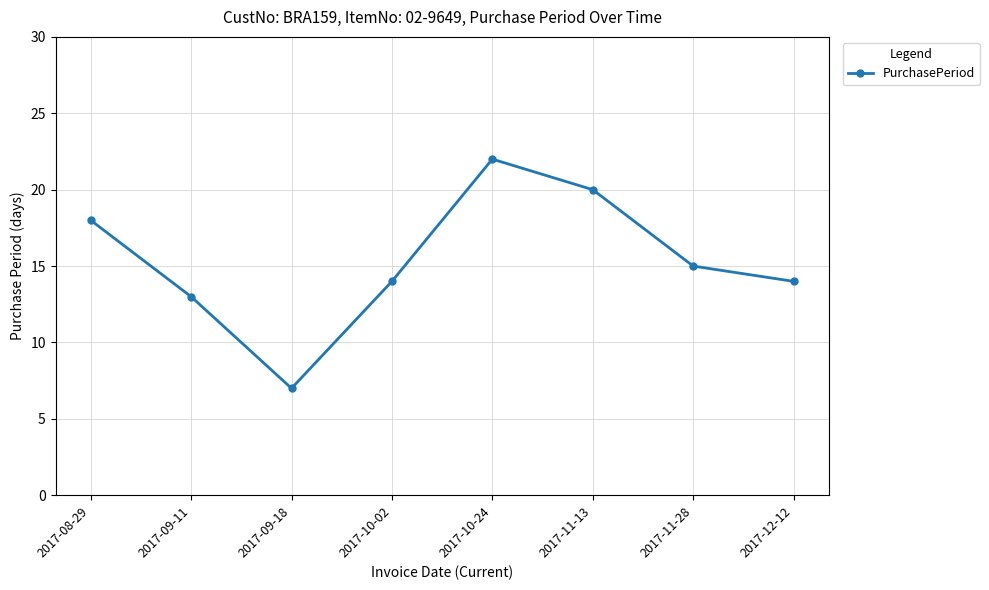

At which category does the chart reach its peak across all series?

2017-10-24